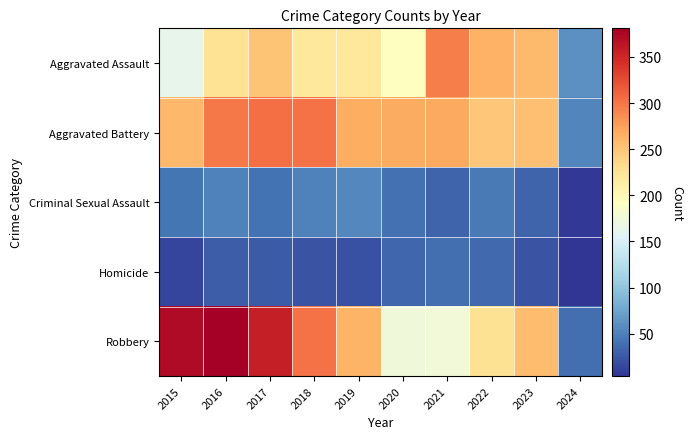

At which category is the sum across all series the highest?

2016